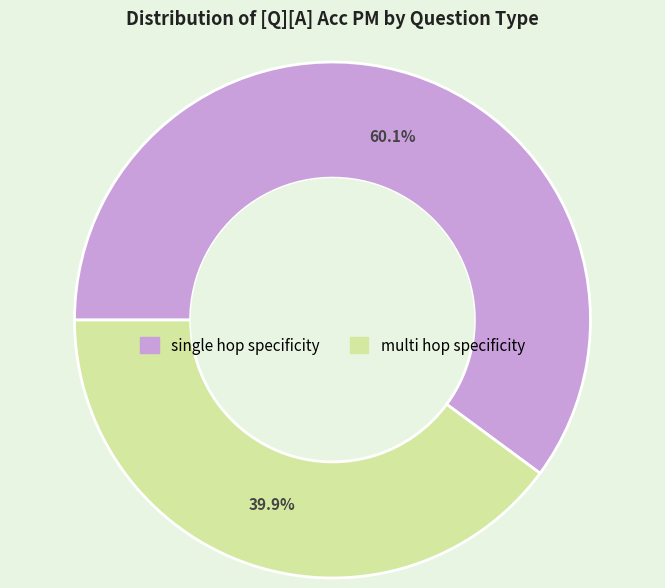

Count the number of slices in the pie.

2